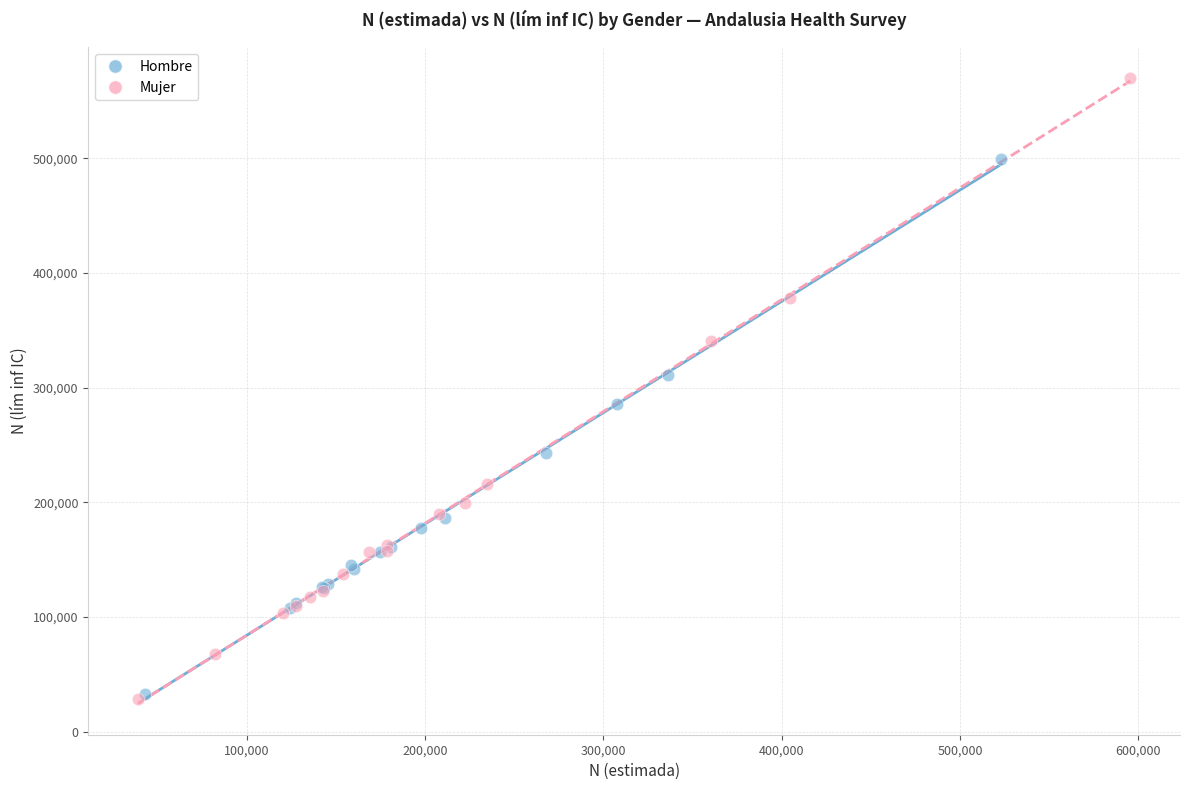

Which series has the widest spread of Y values?

Mujer